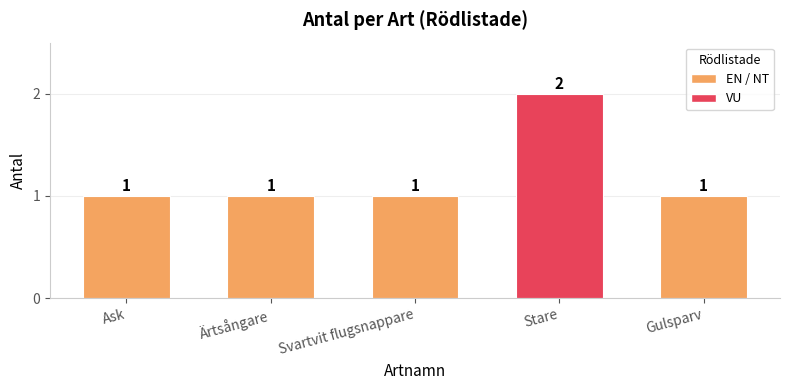

How many data points does each series have?

5